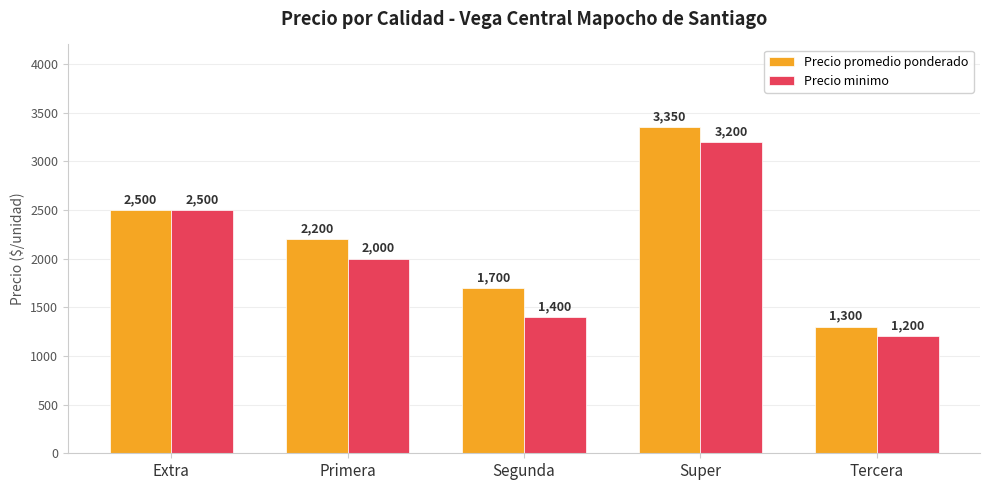

What is the label of the 4th bar from the right?

Primera